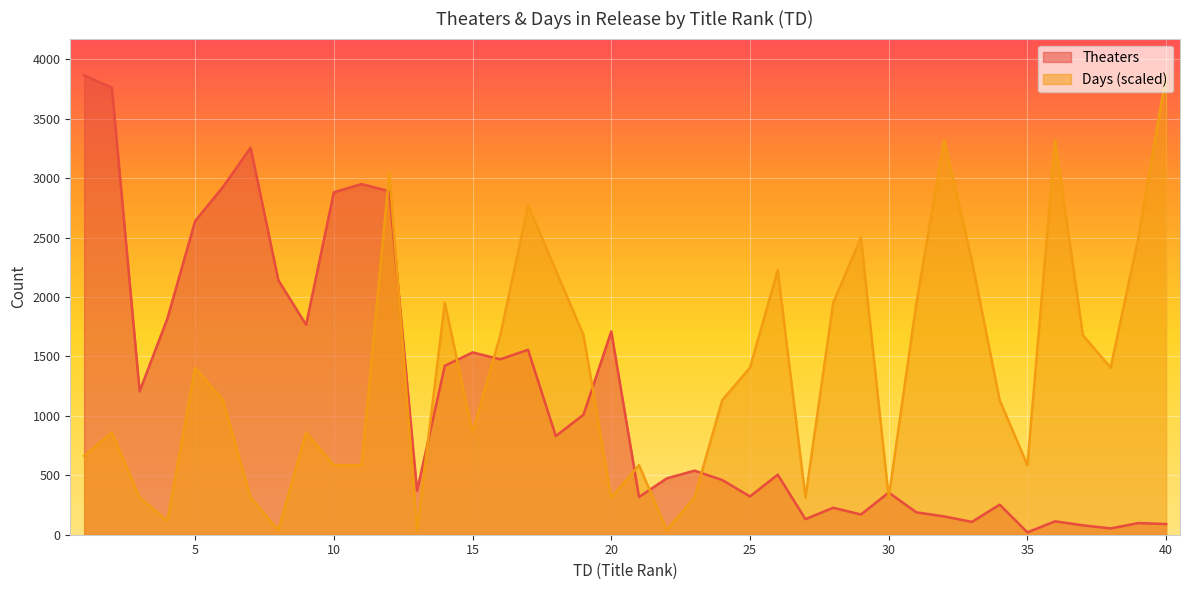

At which category is the sum across all series the highest?

12